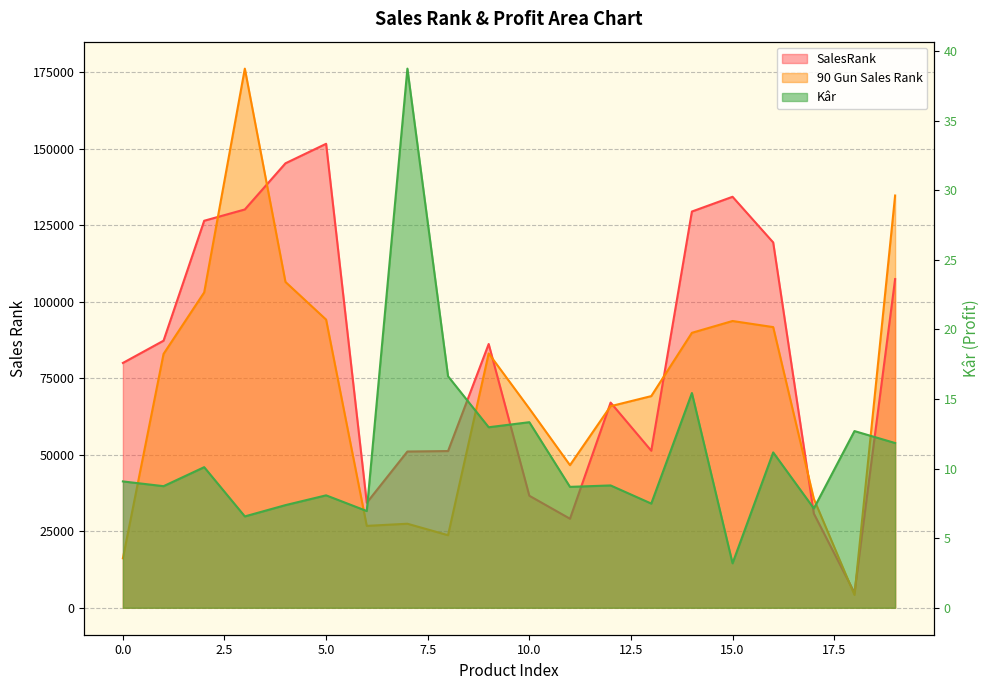

Reading left to right, extract all data points from this chart.

SalesRank: 80017.0	87288.0	126484.0	130177.0	145265.0	151641.0	34317.0	51067.0	51215.0	86205.0	36614.0	29099.0	67059.0	51324.0	129502.0	134323.0	119404.0	30787.0	4880.0	107430.0
90 Gun Sales Rank: 16176.0	82961.0	103065.0	176206.0	106488.0	94178.0	26764.0	27464.0	23715.0	83129.0	65095.0	46610.0	65881.0	69175.0	89861.0	93722.0	91732.0	35608.0	4204.0	134737.0
Kâr: 9.1	8.7	10.1	6.6	7.4	8.1	6.9	38.7	16.6	13.0	13.3	8.7	8.8	7.5	15.4	3.2	11.2	7.1	12.7	11.8